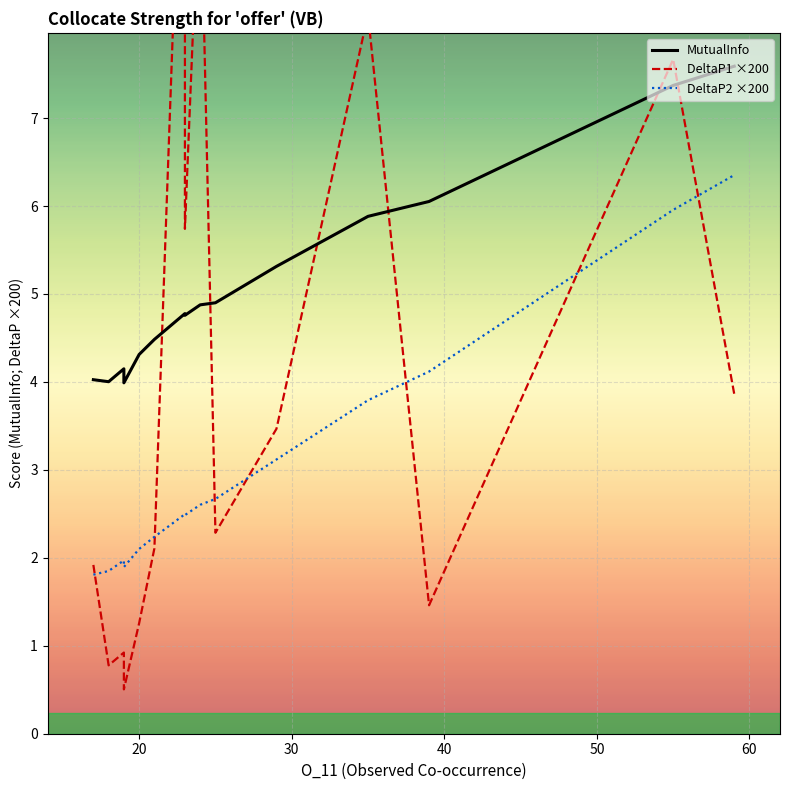

What is the average value of the DeltaP1 ×200 series?

4.1